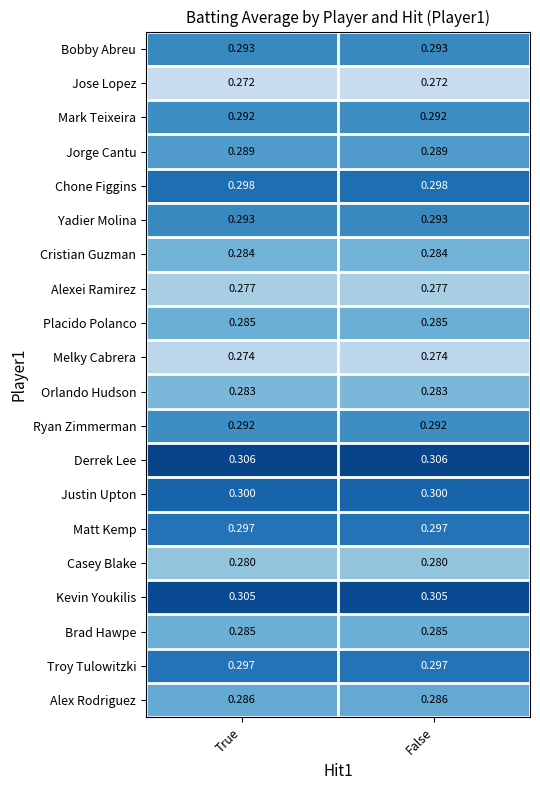

Is the value of Jose Lopez at False greater than the value of Justin Upton at True?

No